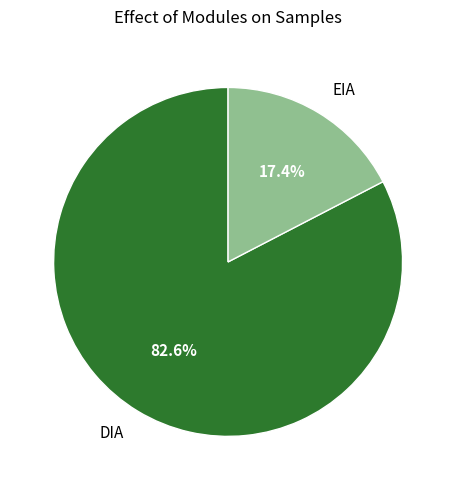

What percentage do DIA and EIA together represent?

100.0%